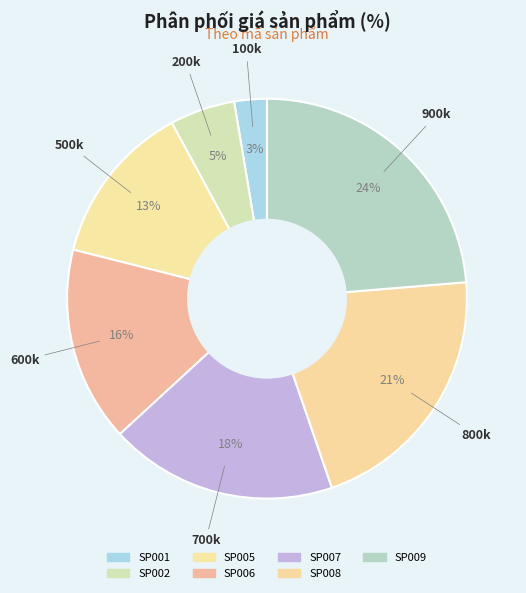

Count the number of slices in the pie.

7